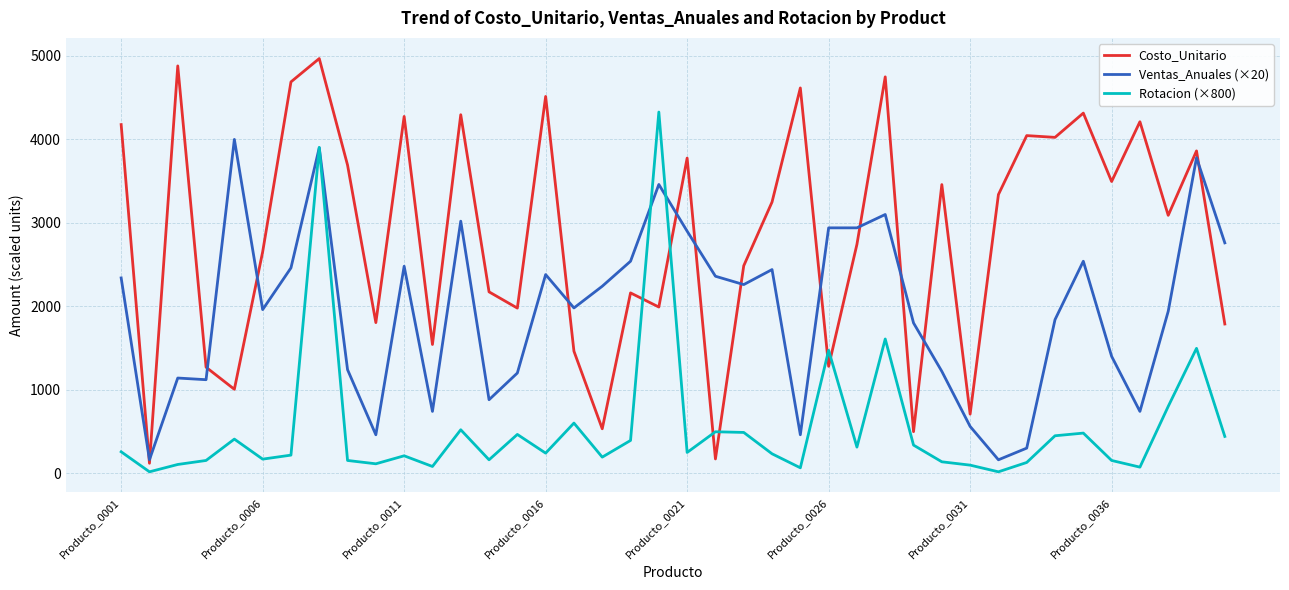

Which series has the largest total across all categories?

Costo_Unitario